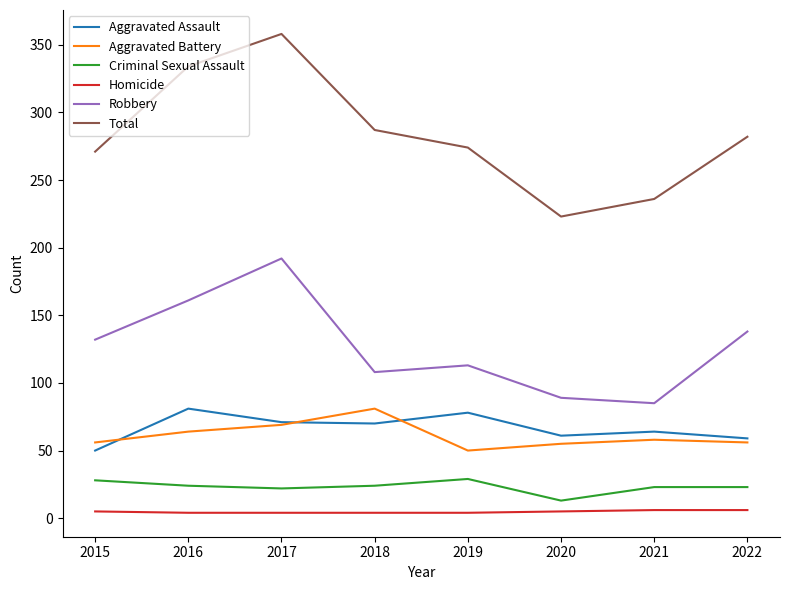

True or false: Aggravated Assault and Criminal Sexual Assault cross at least once.

False